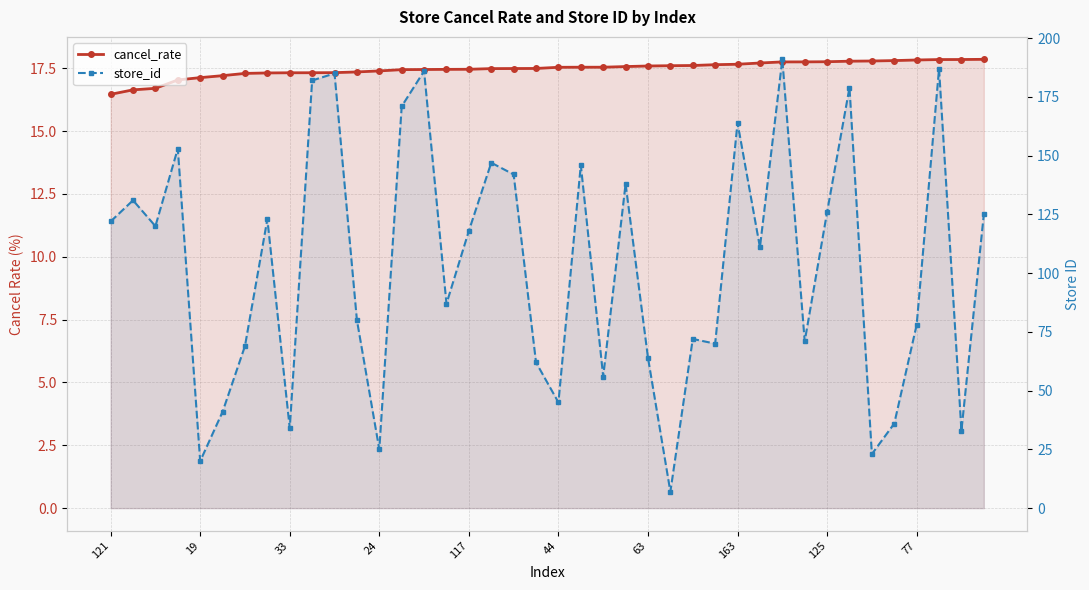

How many lines are shown in the chart?

2